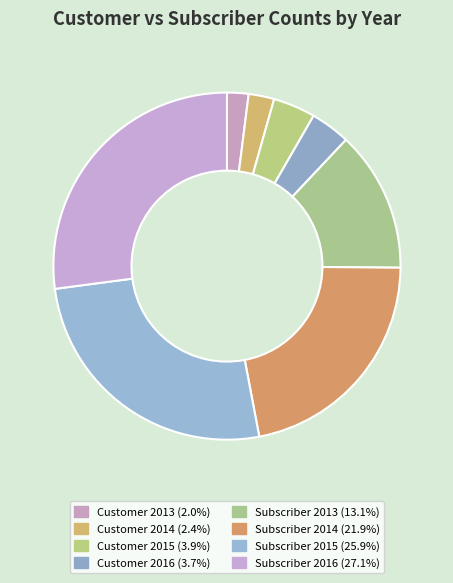

How many slices are in this pie chart?

8